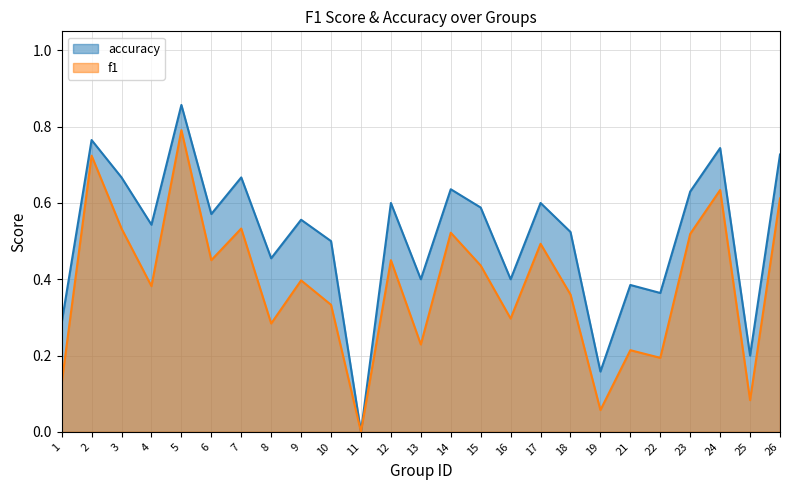

What are all the series names shown in the legend?

accuracy, f1